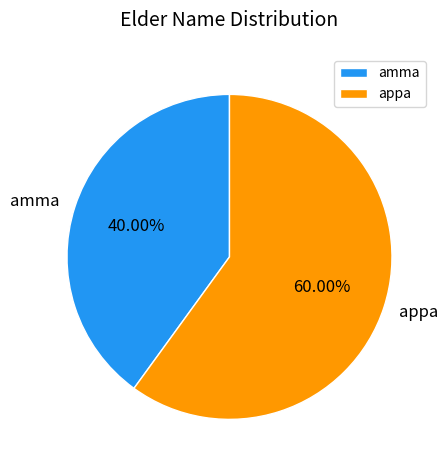

What is the majority slice?

appa